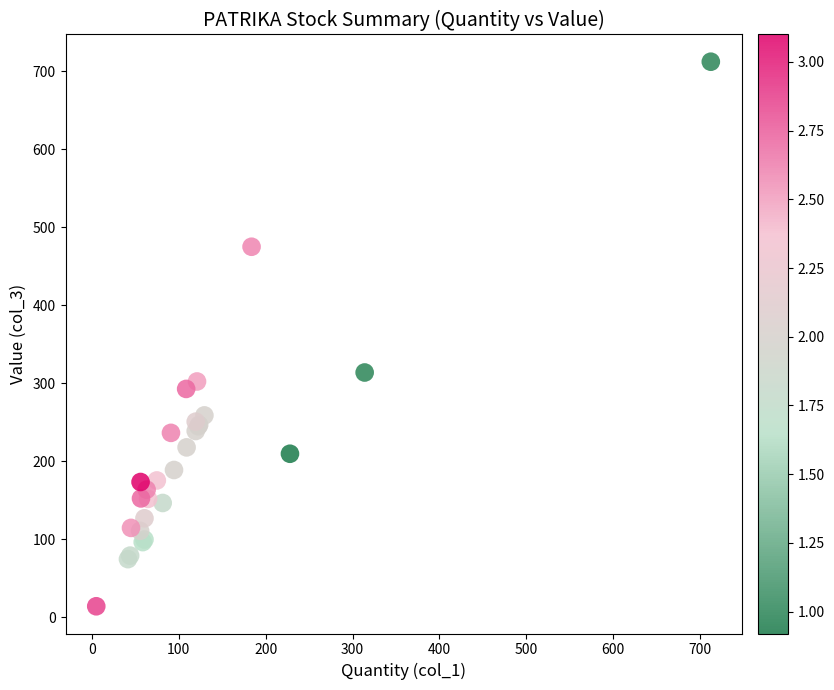

What Y value in the scatter plot is closest to 363?

314.0